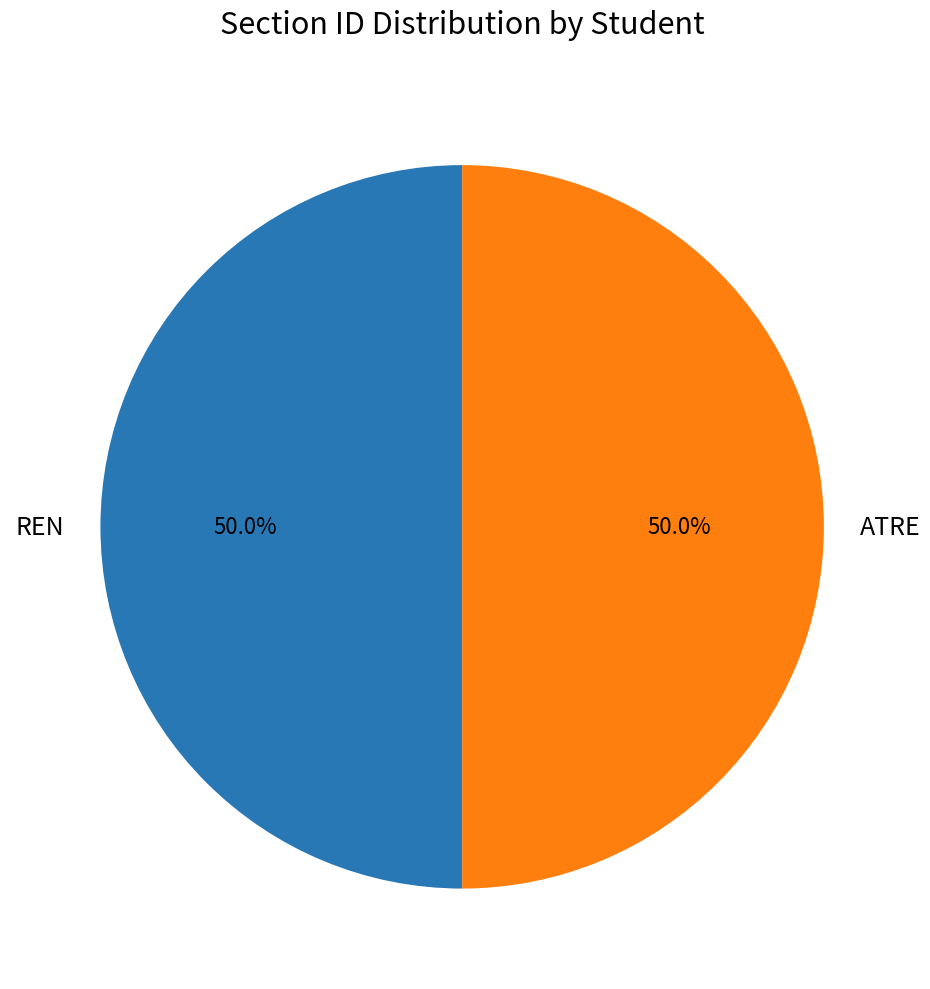

What is the ratio of the value at REN to the value at ATRE?

1.0